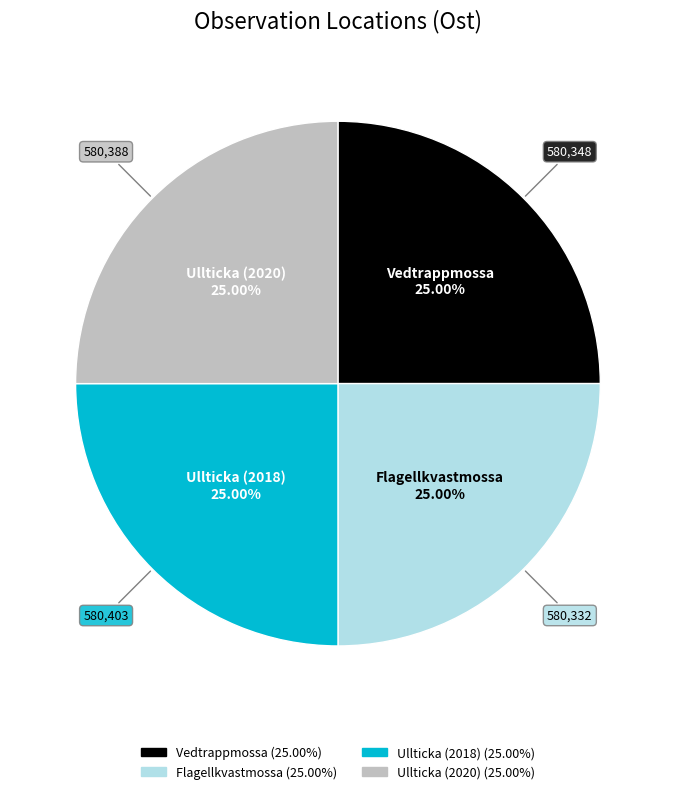

How much of the chart is everything except Vedtrappmossa?

75.0%